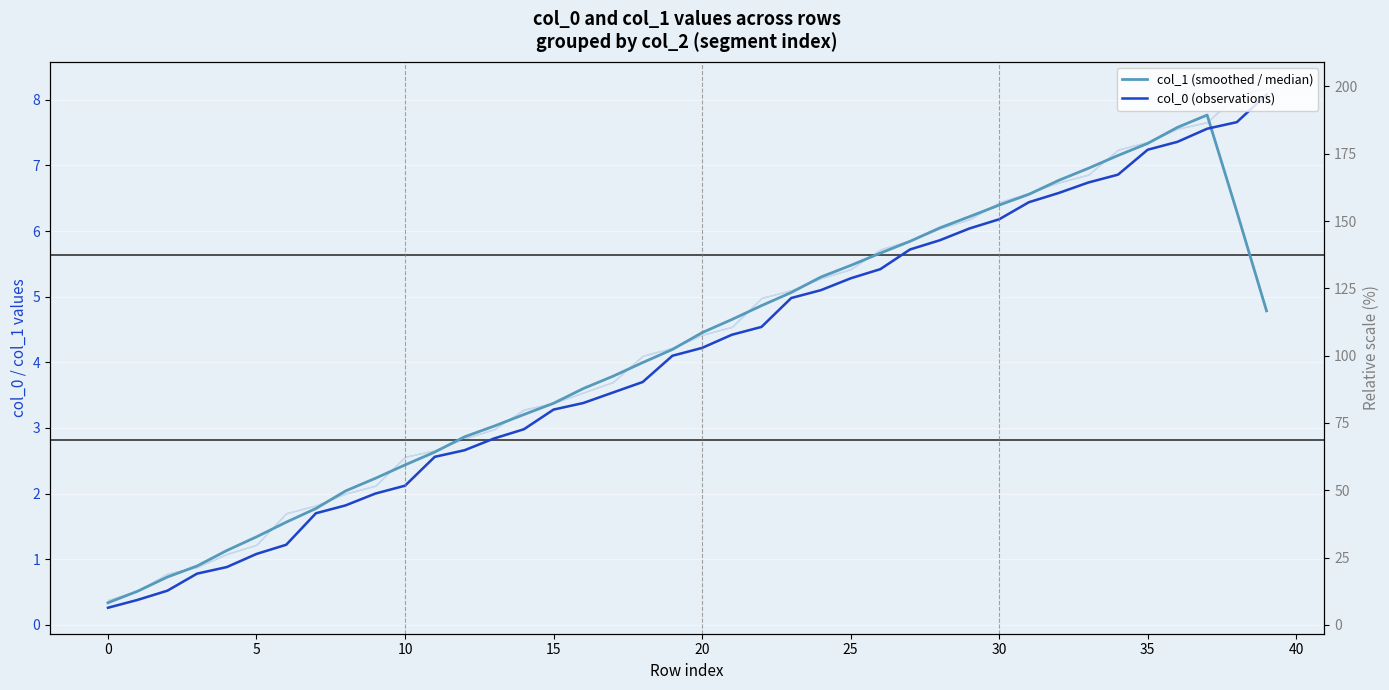

True or false: col_1 (smoothed / median) and col_0 (observations) intersect in this chart.

True